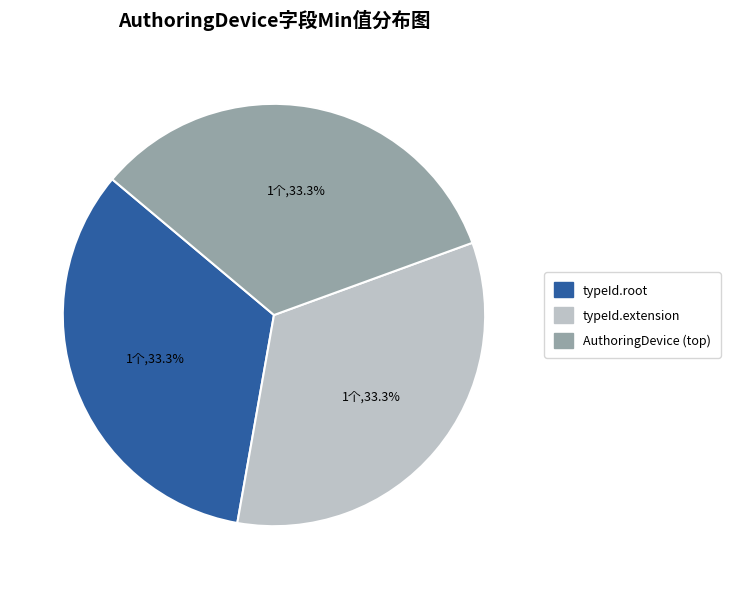

Is there any slice that represents more than half of the pie?

No